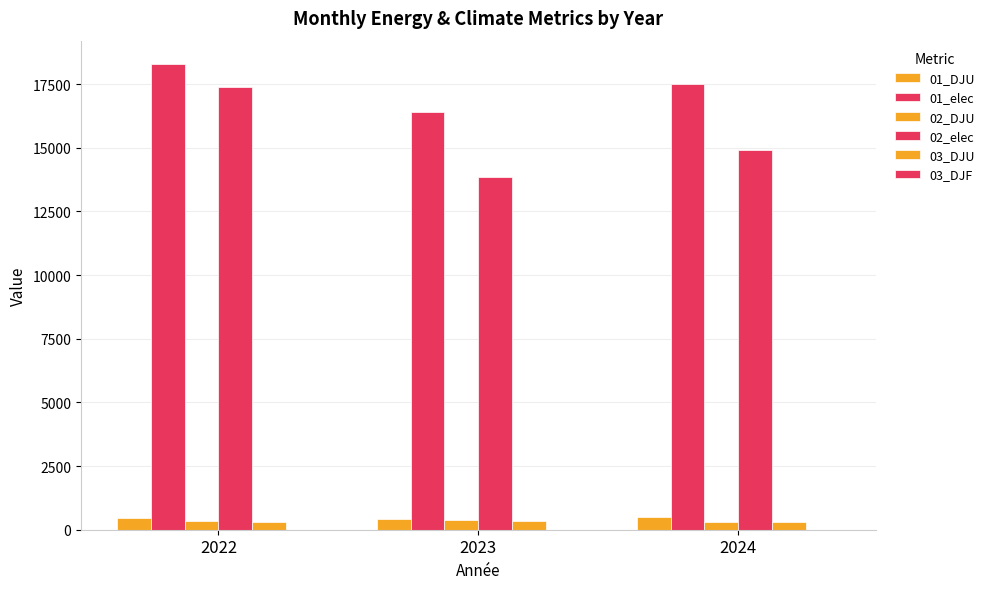

Are the bars grouped side by side (vs. stacked)?

Yes